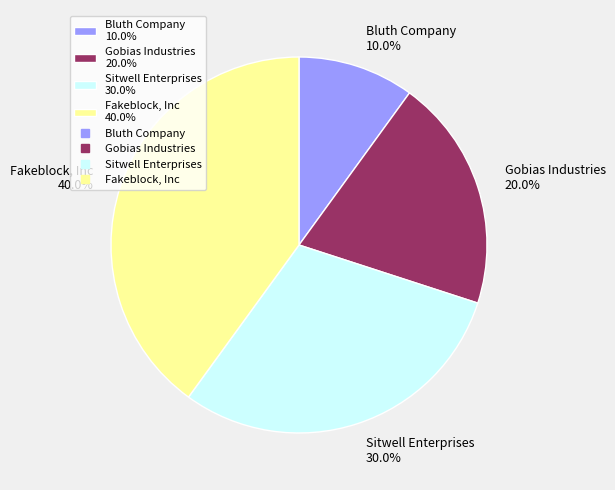

What percentage is the Gobias Industries slice, to the nearest percent?

20%